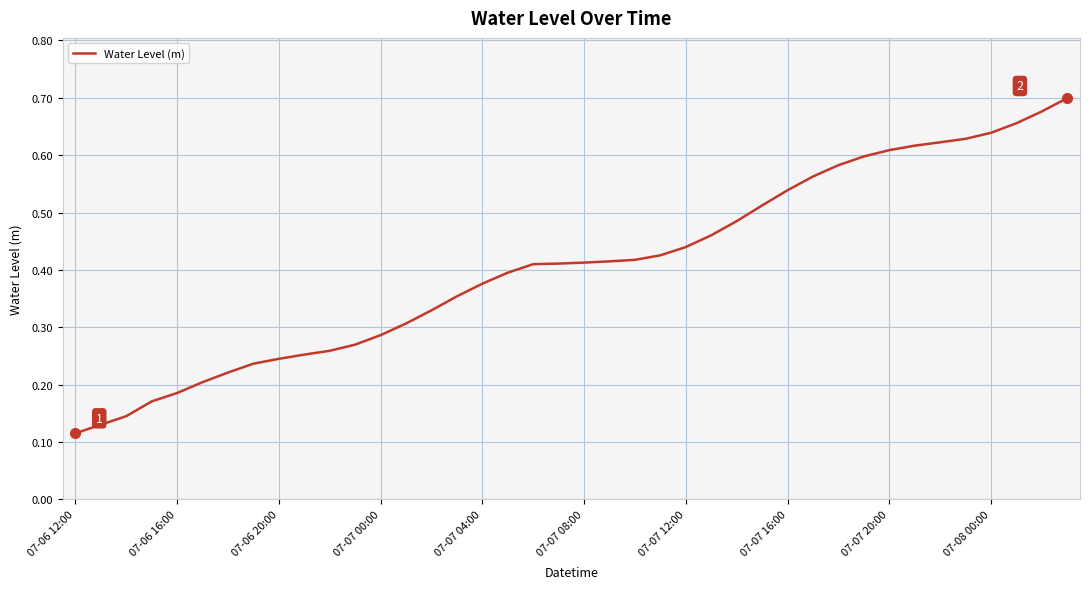

What is the difference between the second highest and second lowest values?

0.5